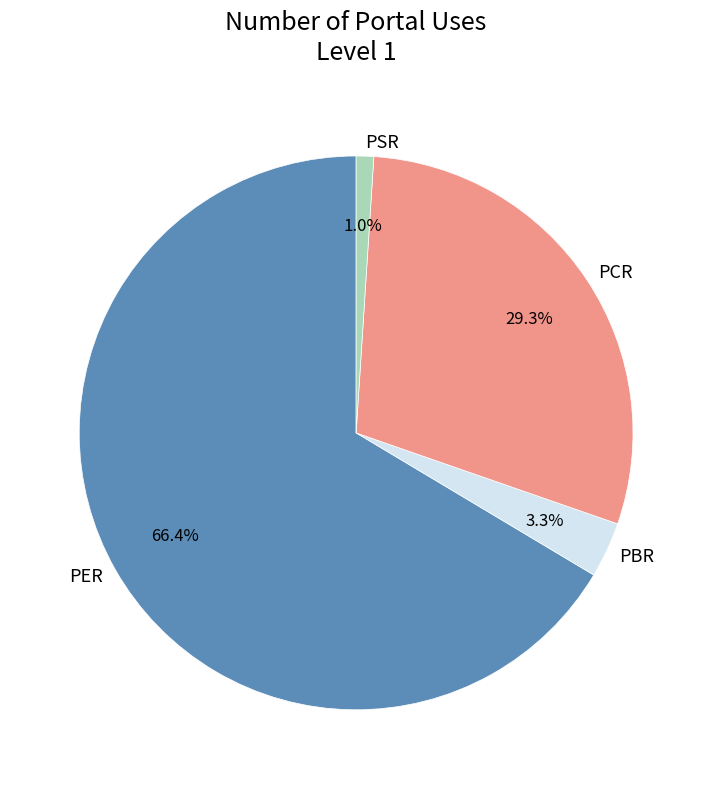

Between PER and PBR, which is larger?

PER